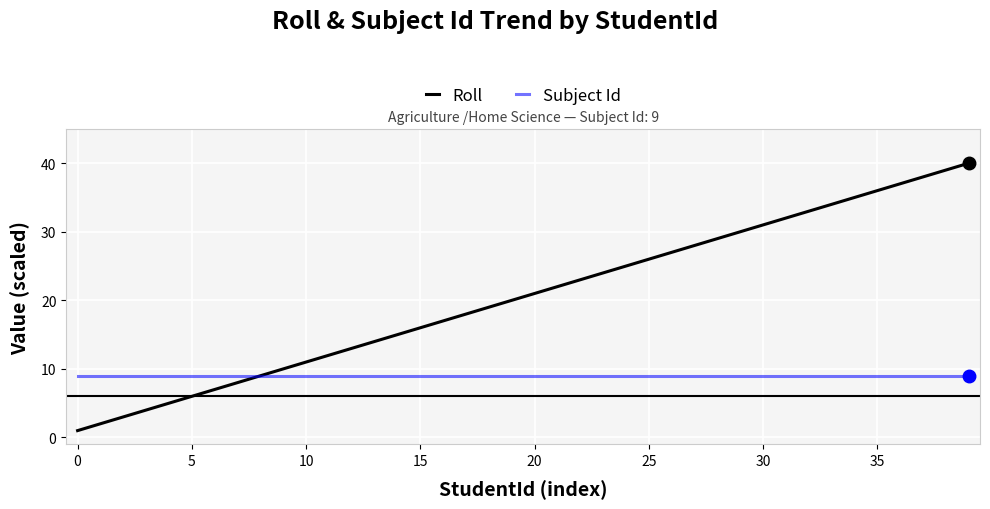

Is this an area chart (filled region under the line)?

No